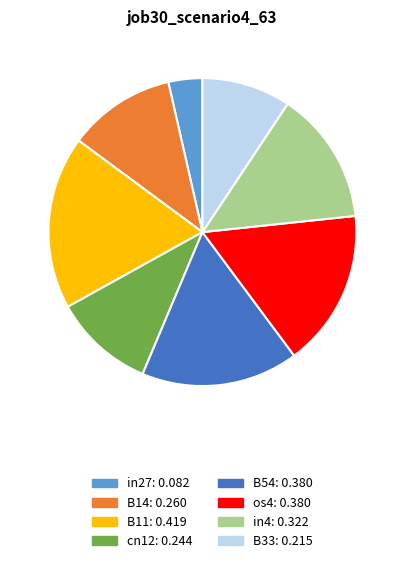

Is there any slice that represents more than half of the pie?

No